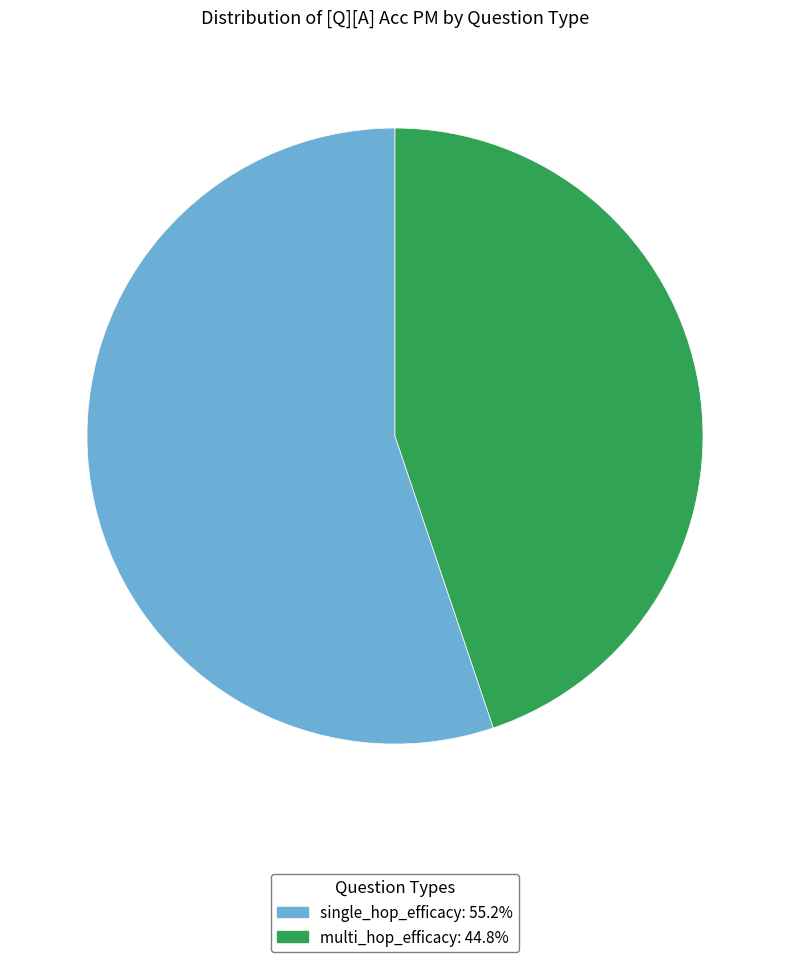

Rank the categories by value from highest to lowest.

single_hop_efficacy, multi_hop_efficacy